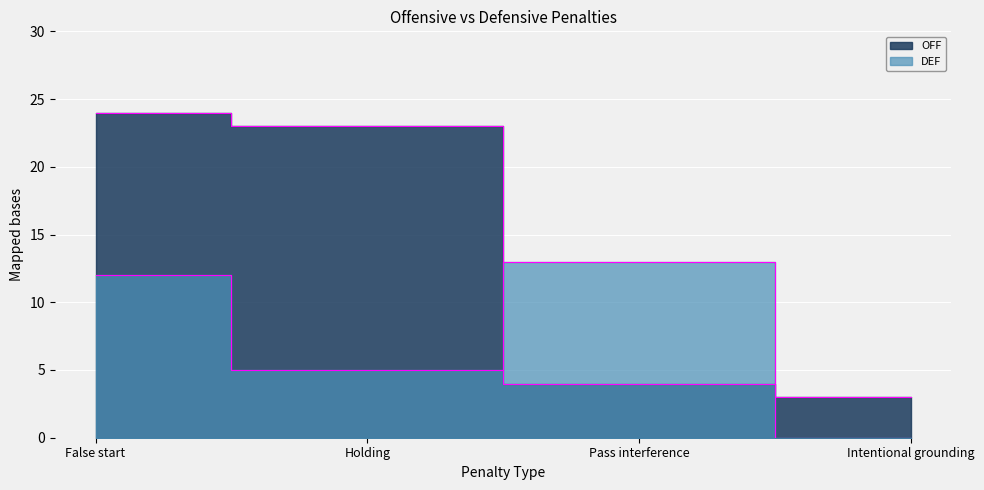

In DEF, how many points are higher than both neighbors (excluding endpoints)?

1